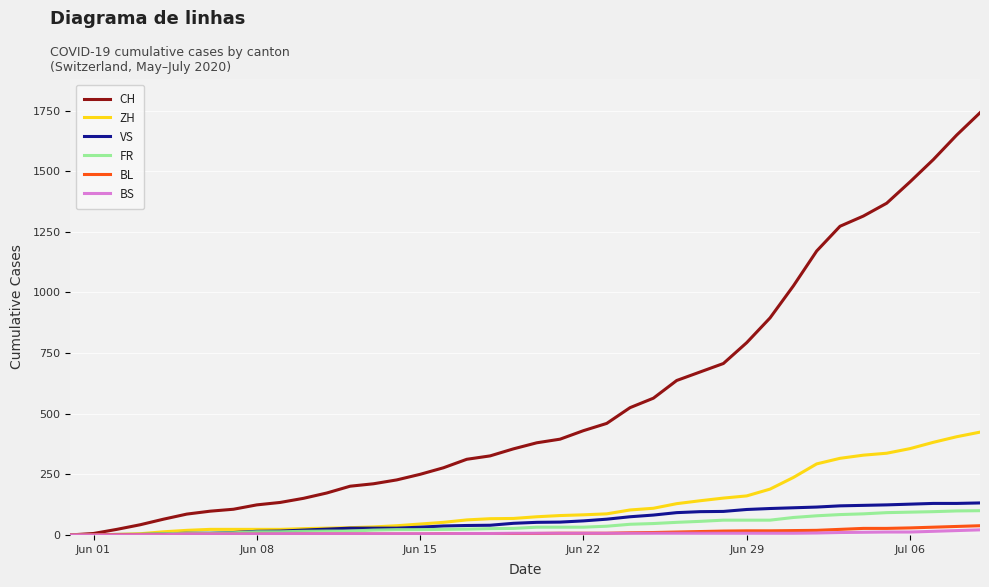

Which series has the largest range (max minus min)?

CH